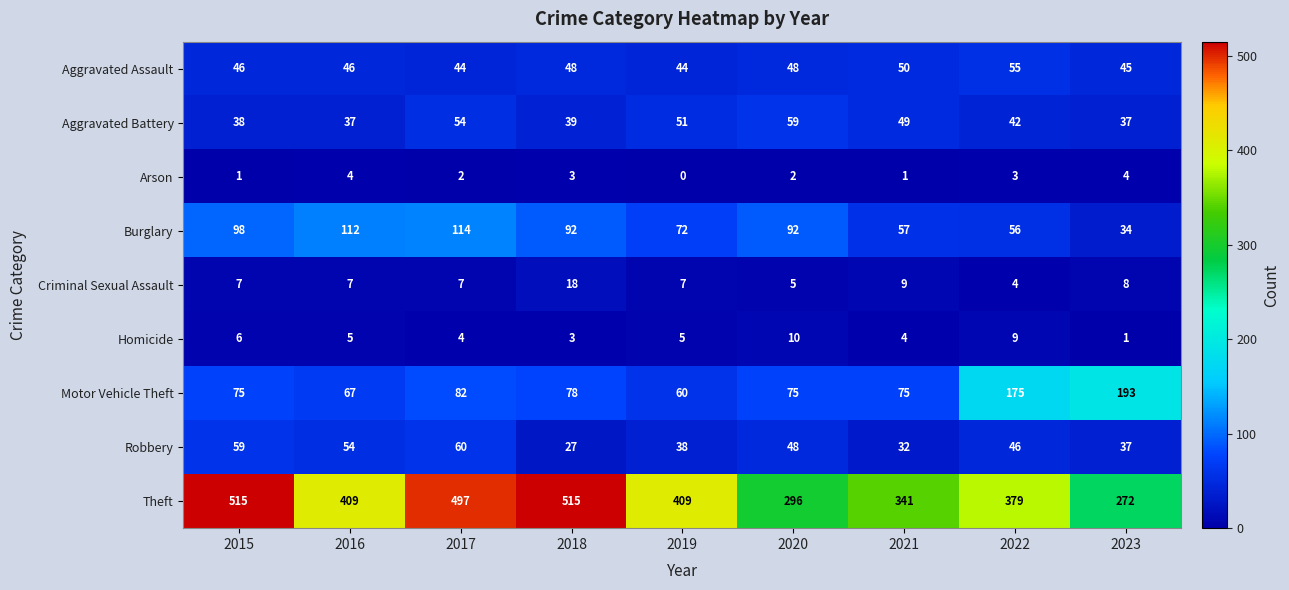

What is the sum of the Motor Vehicle Theft values at 2015 and 2017?

157